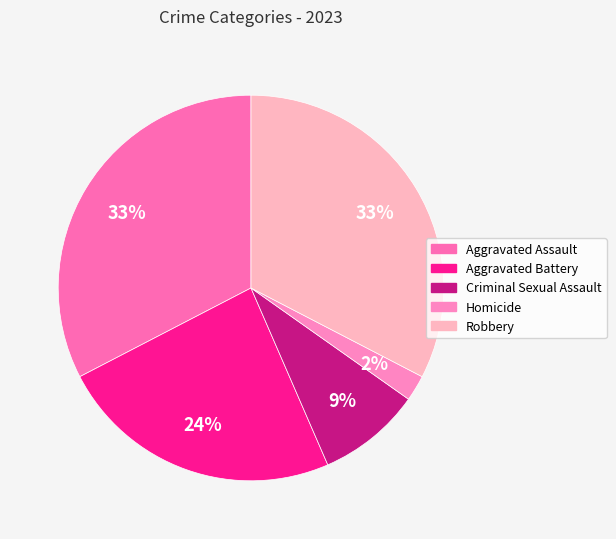

How many slices are in this pie chart?

5